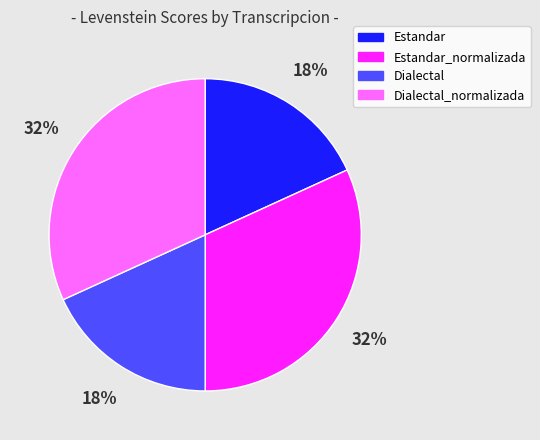

What is the ratio of the value at Estandar to the value at Dialectal?

1.0